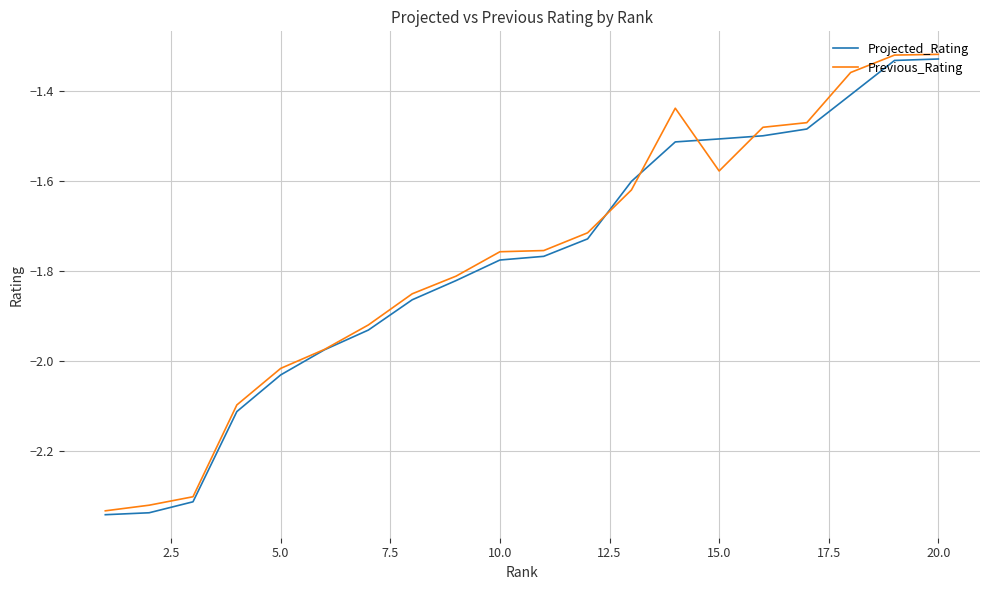

List the series in order of their overall mean, lowest first.

Projected_Rating, Previous_Rating